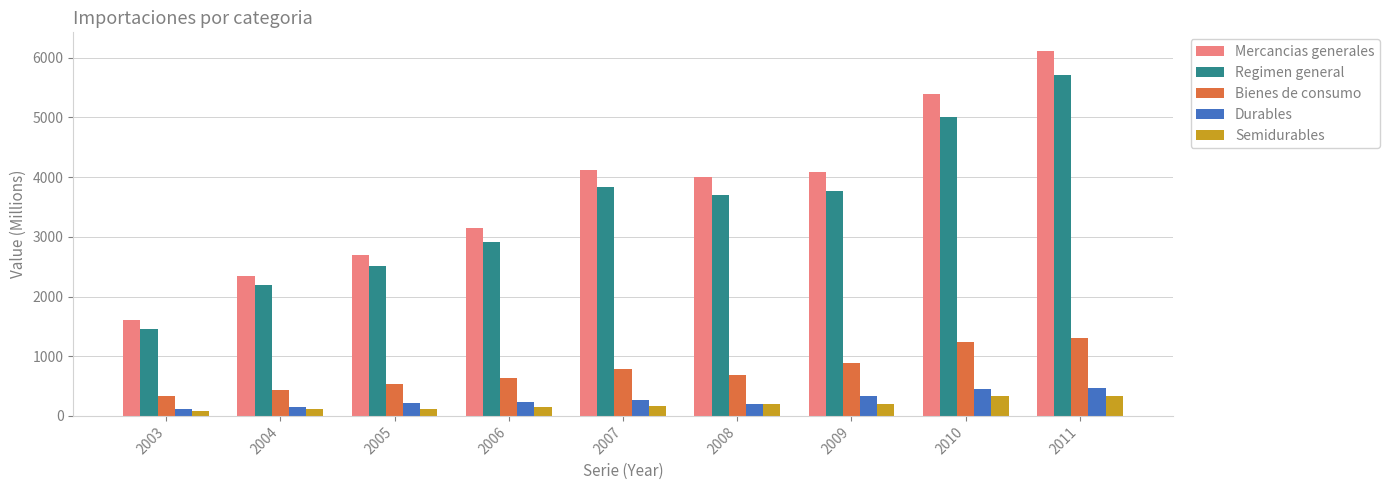

At how many categories does at least one series exceed 448?

9